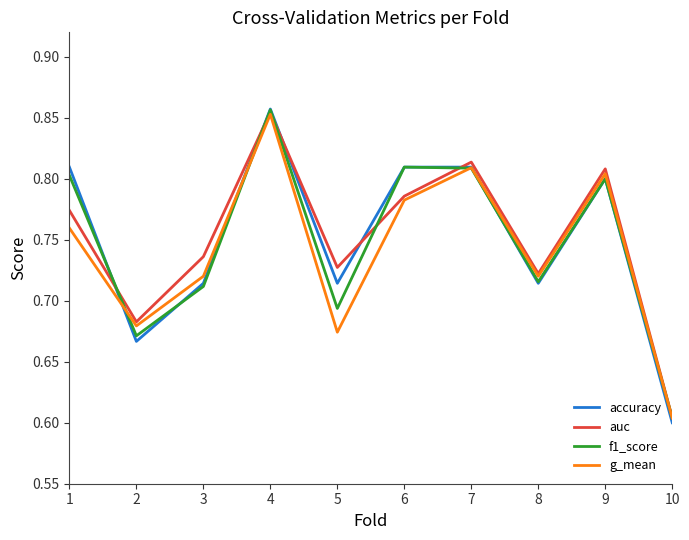

At which label is auc closest to 0?

10